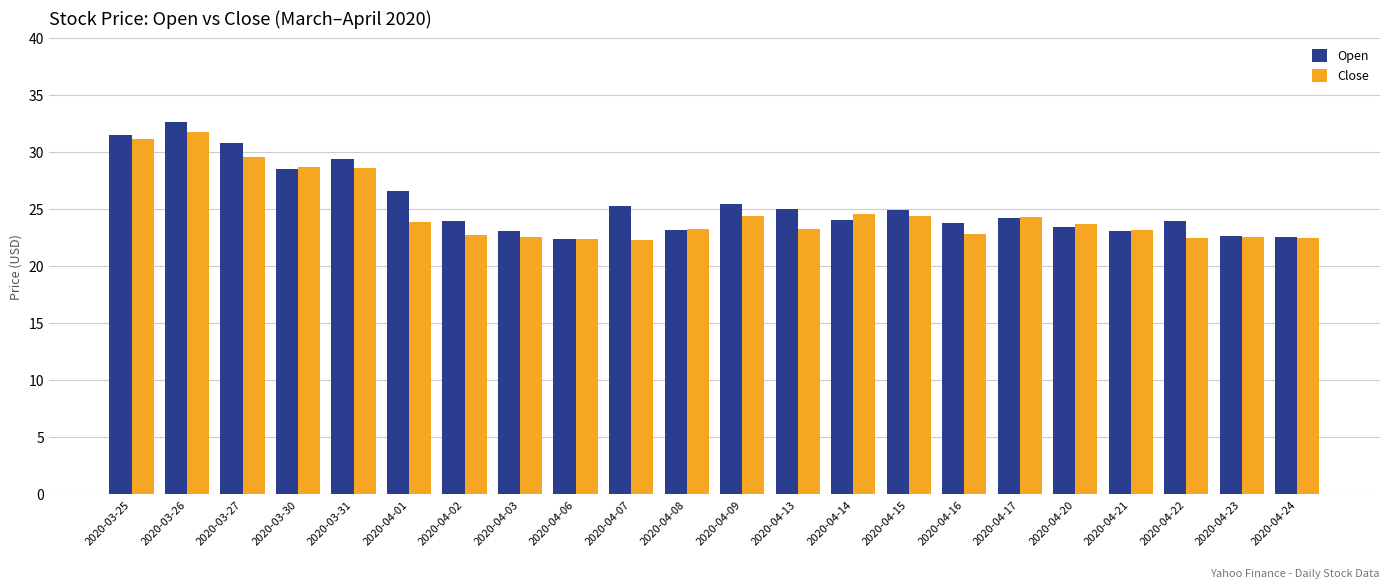

How many distinct data groups are displayed?

2